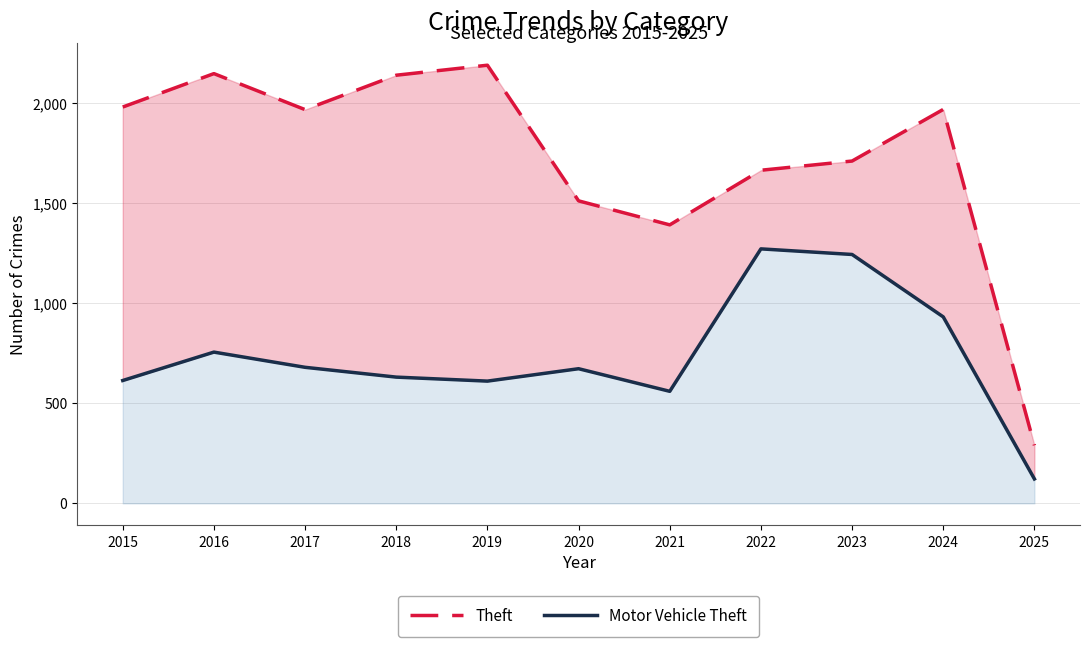

True or false: Theft and Motor Vehicle Theft cross at least once.

False